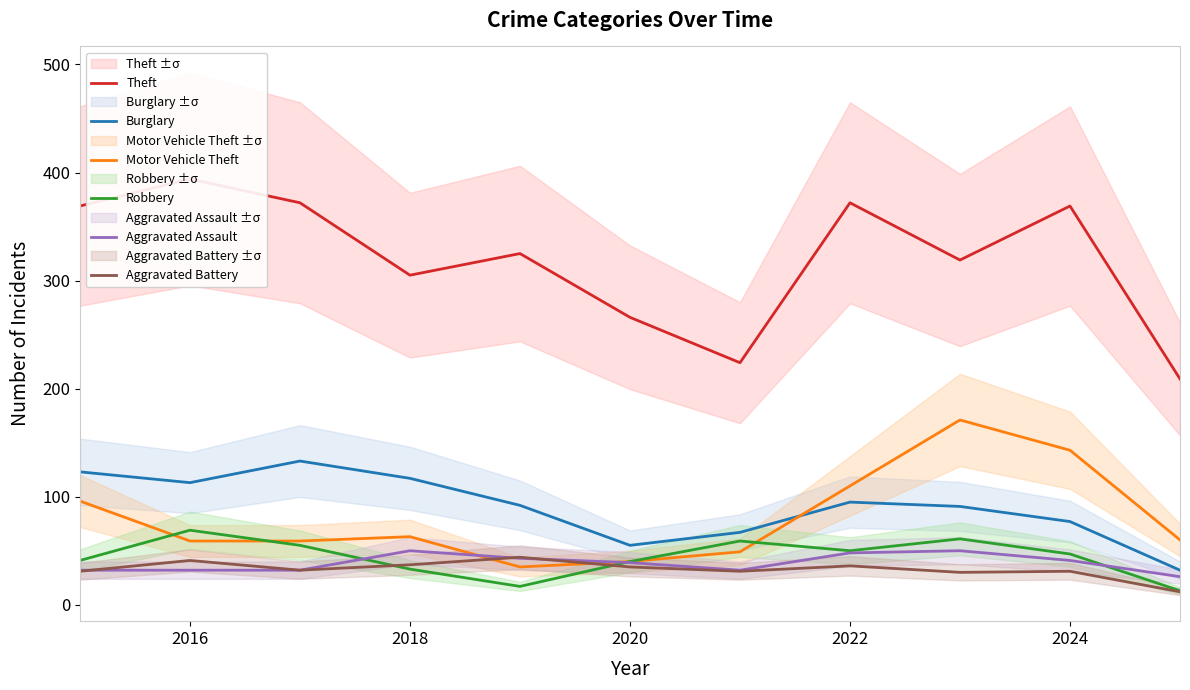

True or false: Aggravated Battery and Burglary cross at least once.

False